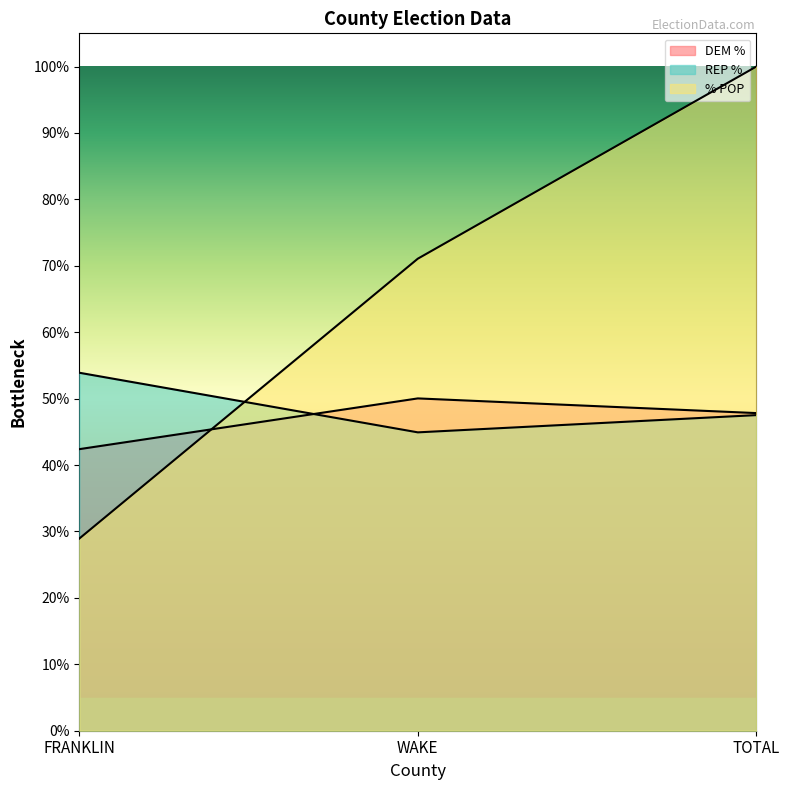

What is the spread (max minus min) of values at FRANKLIN?

0.2